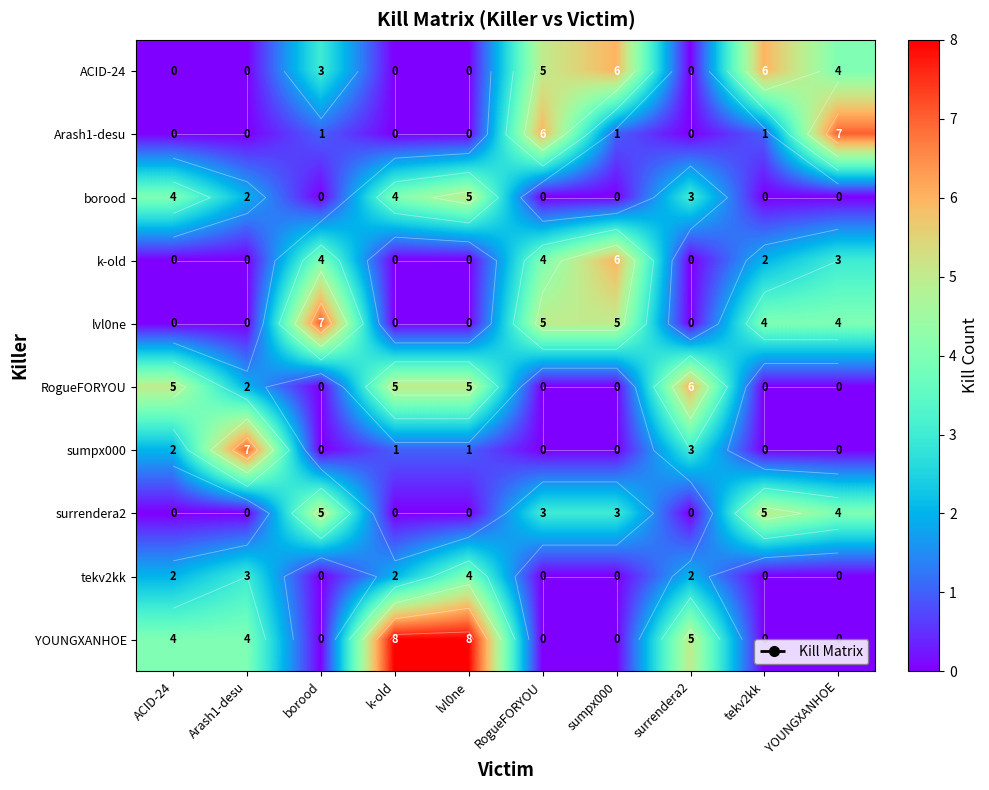

How many distinct data groups are displayed?

10